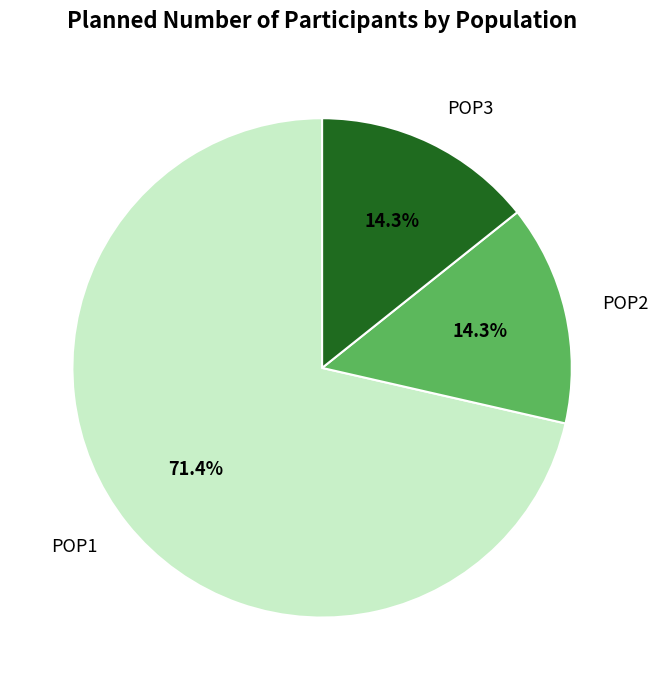

Which slice is the largest?

POP1